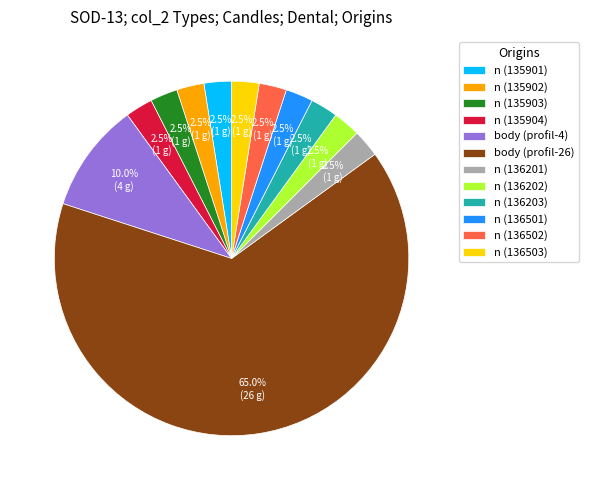

How many segments does this pie chart have?

12